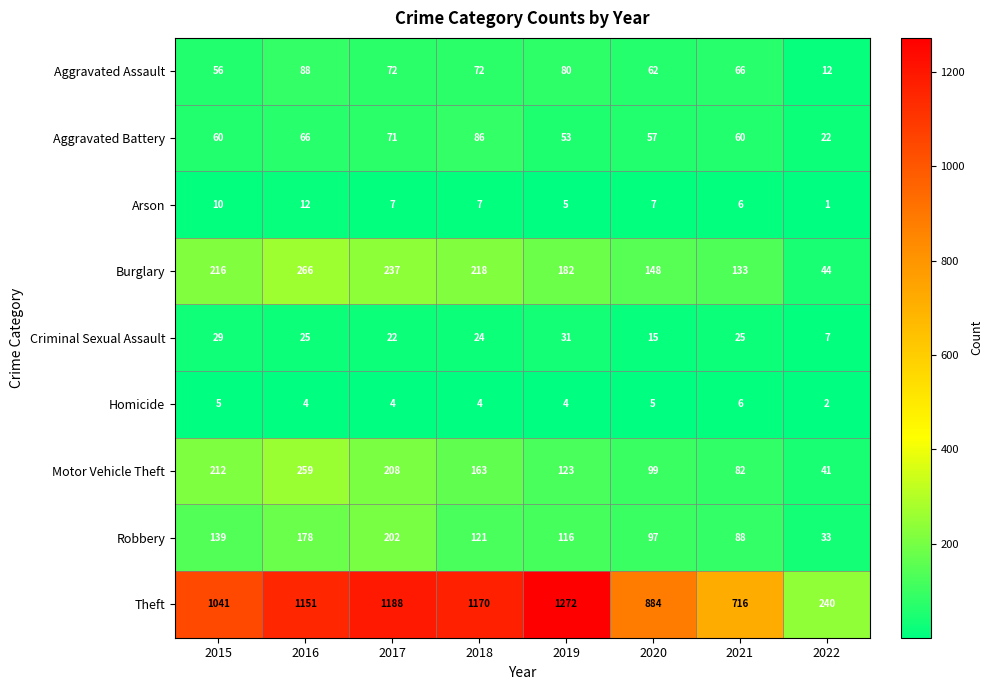

Which category has the highest value across all series?

2019